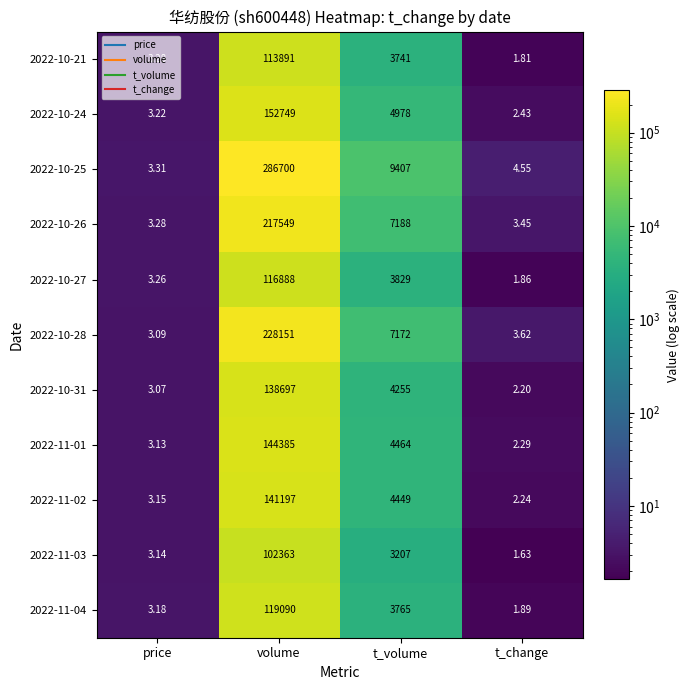

How many values in the 2022-11-01 series are below 4464?

2